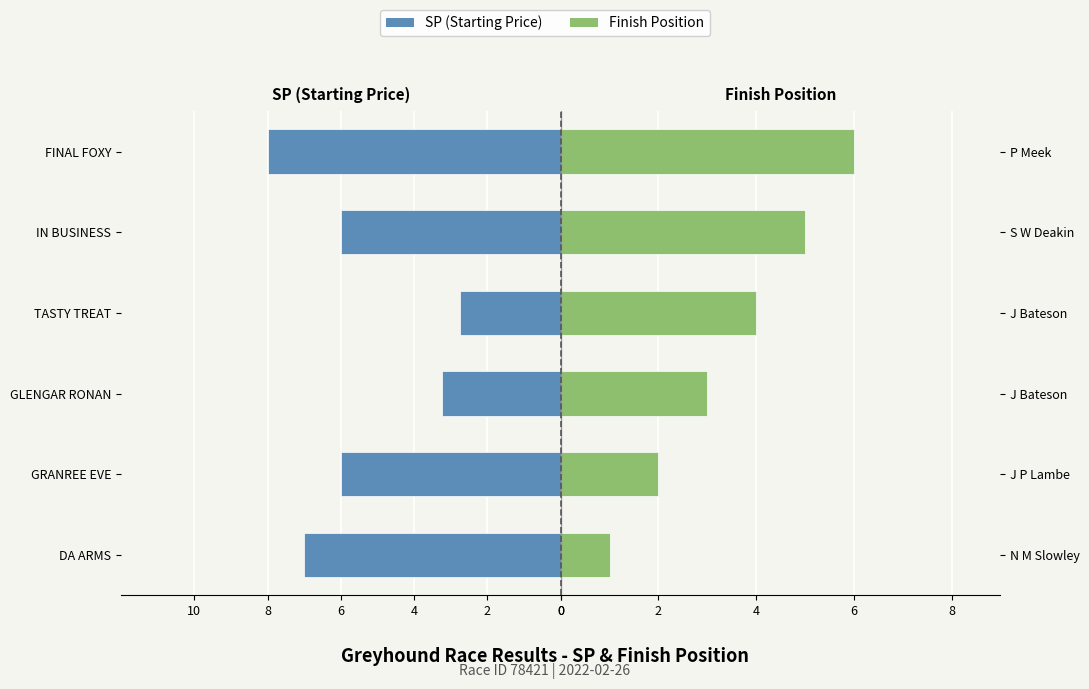

What value does the position series have at J Bateson?

4.0